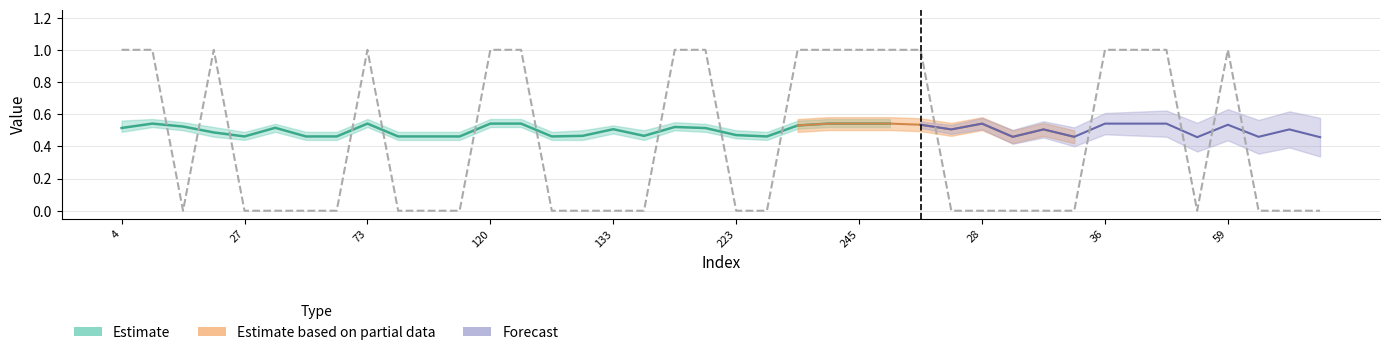

What is the difference between the maximum and minimum values in the y_true series?

1.0